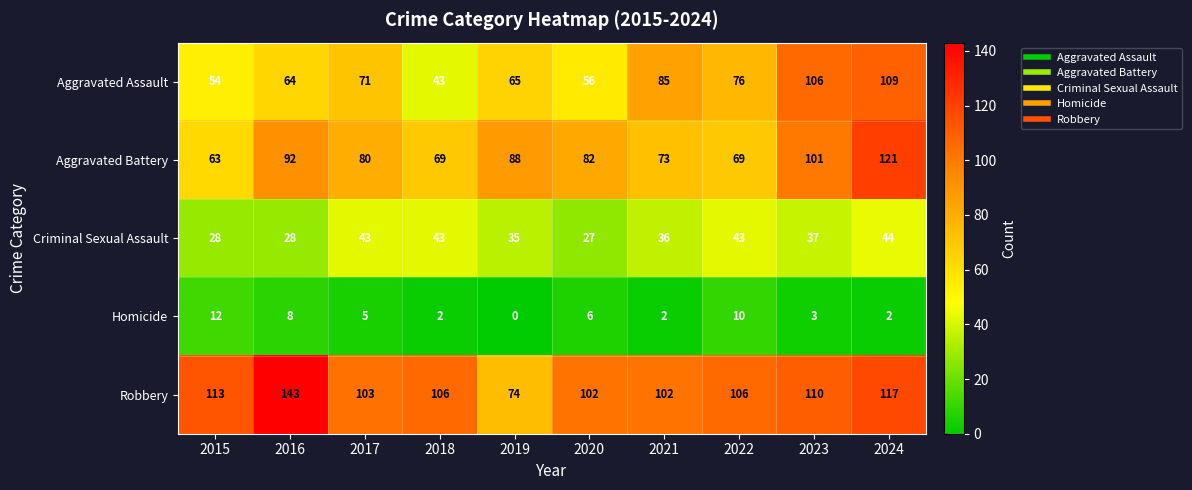

How many categories are shown in the chart?

10